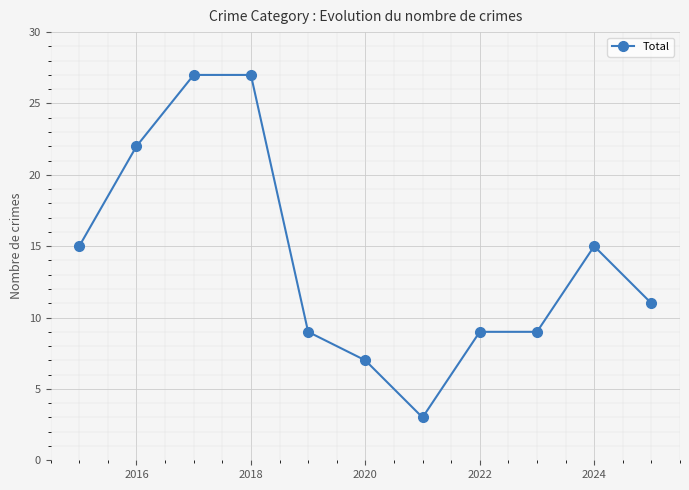

What is the greatest value displayed?

27